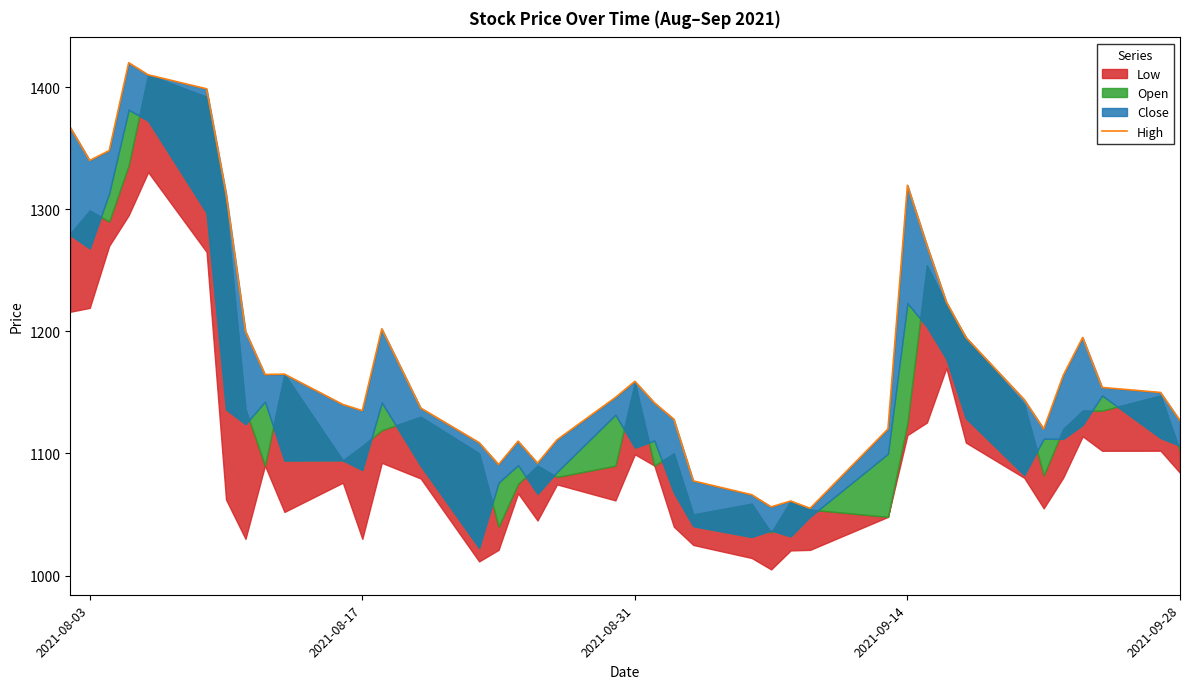

How many lines are shown in the chart?

1